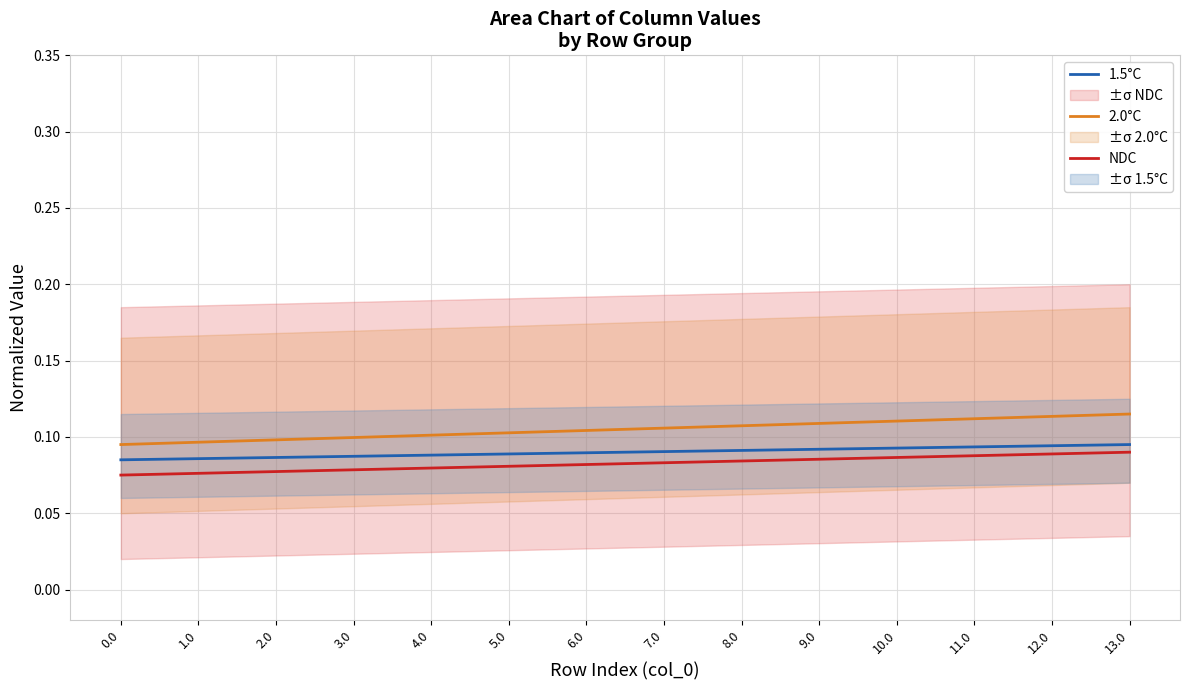

Which series has the largest total across all categories?

2.0°C